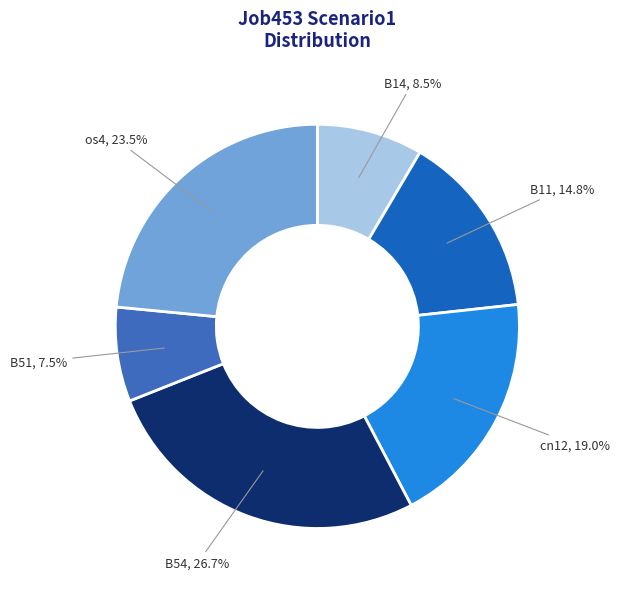

How many segments does this pie chart have?

6